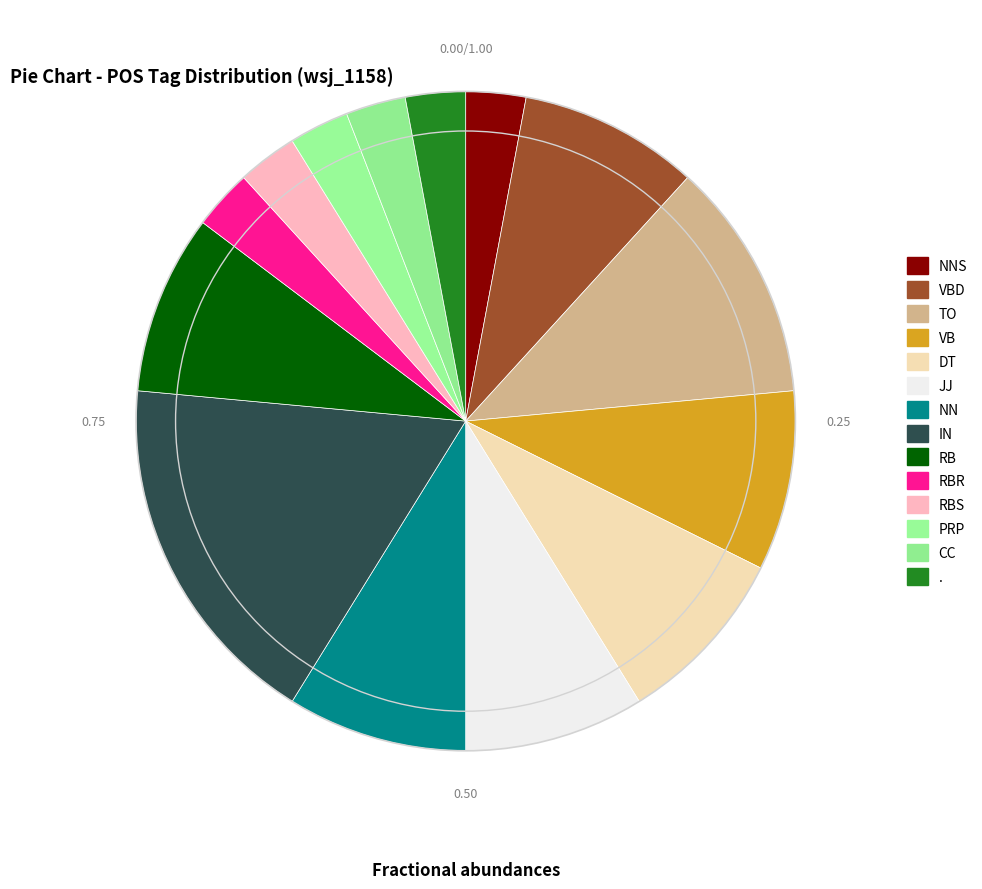

Which category has the biggest portion of the pie?

IN